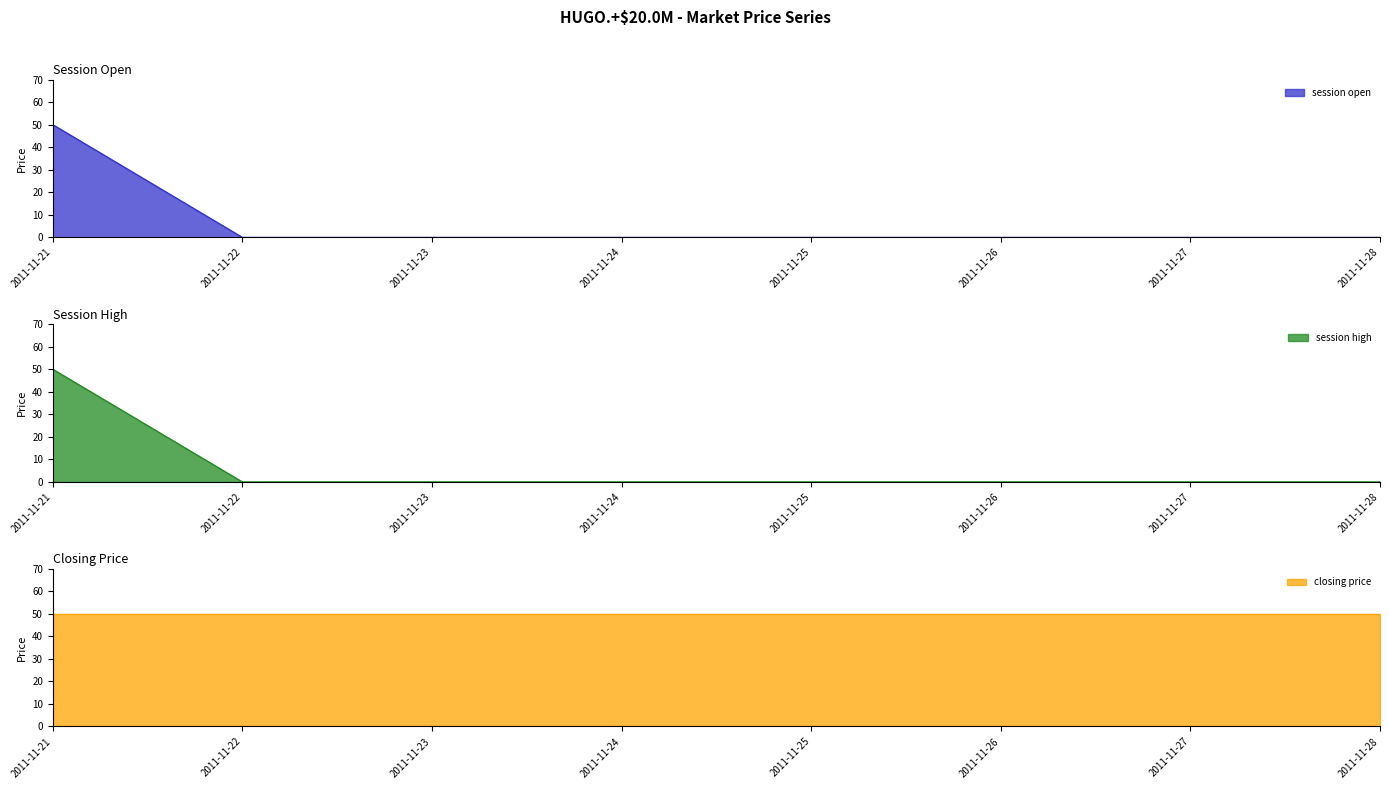

What is the sum of all session open values?

50